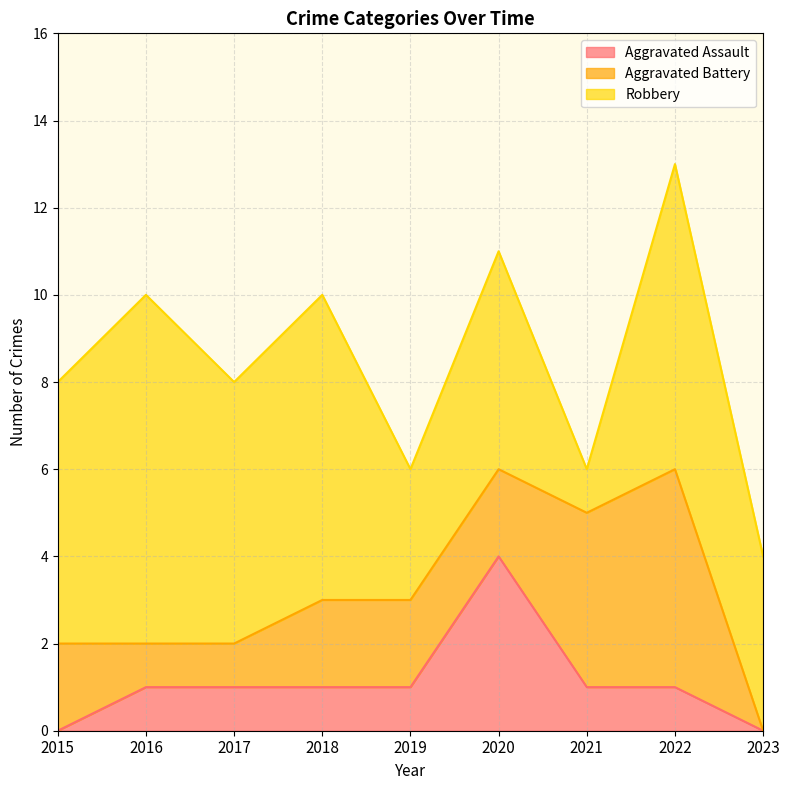

Which series has the largest total across all categories?

Robbery